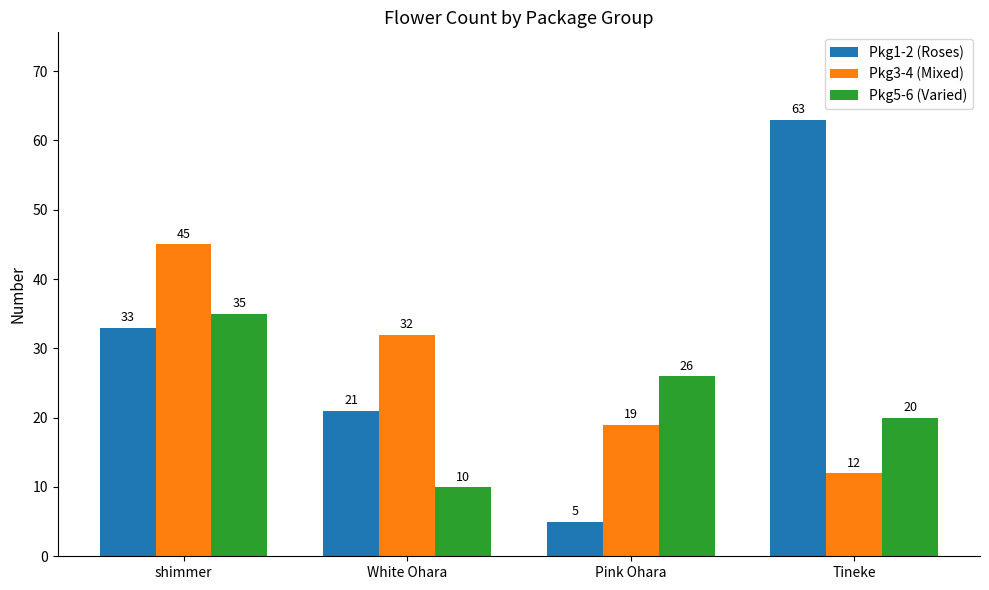

What are all the series names shown in the legend?

Pkg1-2 (Roses), Pkg3-4 (Mixed), Pkg5-6 (Varied)